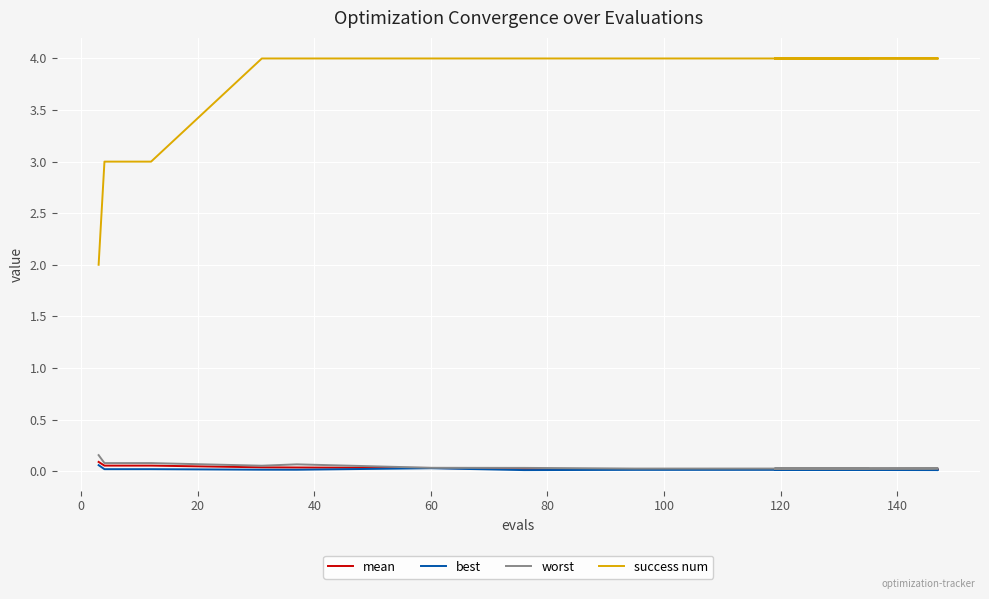

What are all the series names shown in the legend?

mean, best, worst, success num